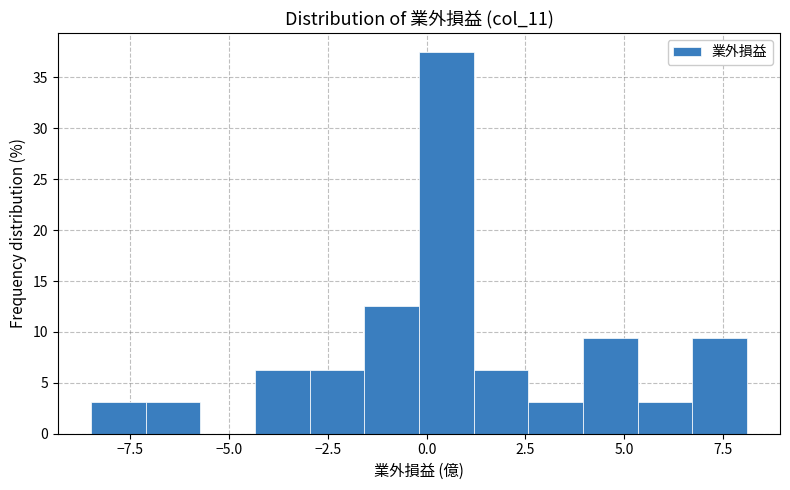

Around what value on the x-axis is the tallest bar? Give the approximate position of its centre, as read against the axis.

0.5